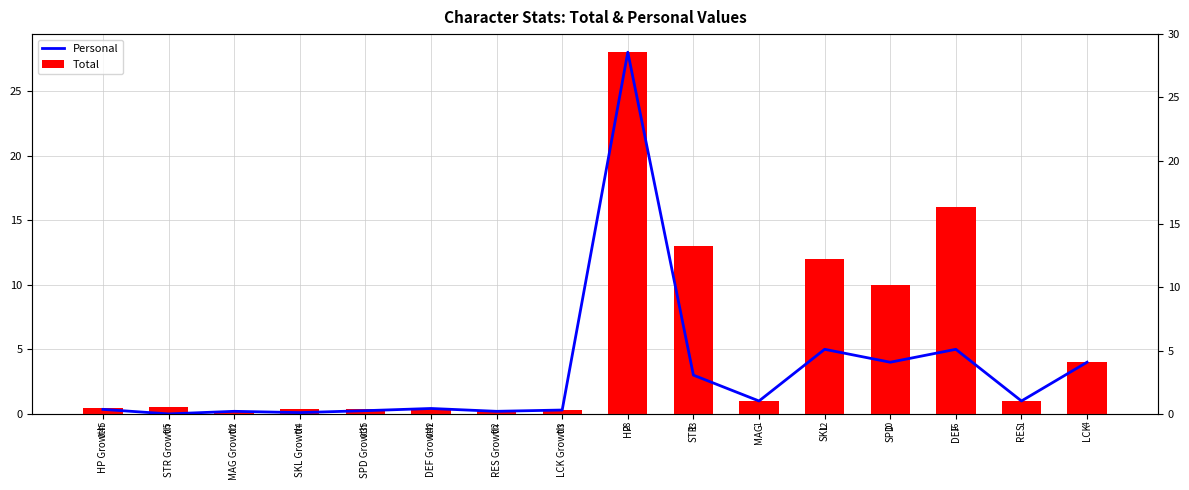

What is the difference between the highest and lowest values at DEF?

11.0